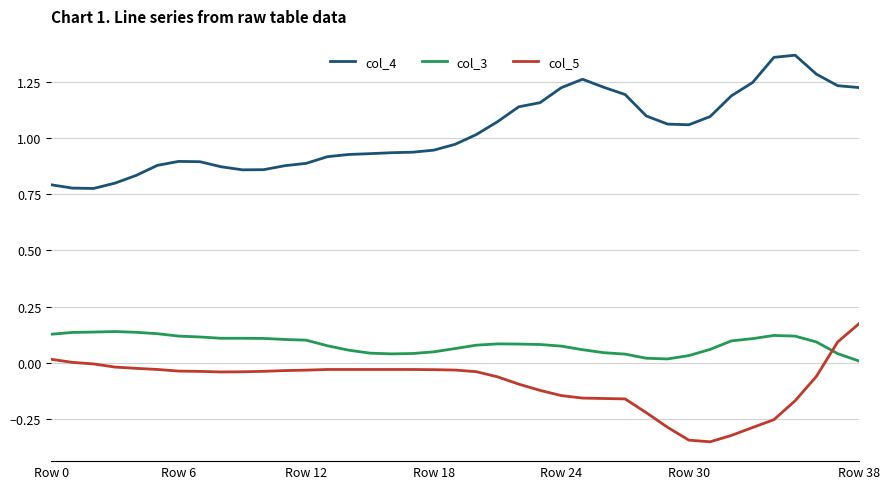

List the series in order of their overall mean, lowest first.

col_5, col_3, col_4